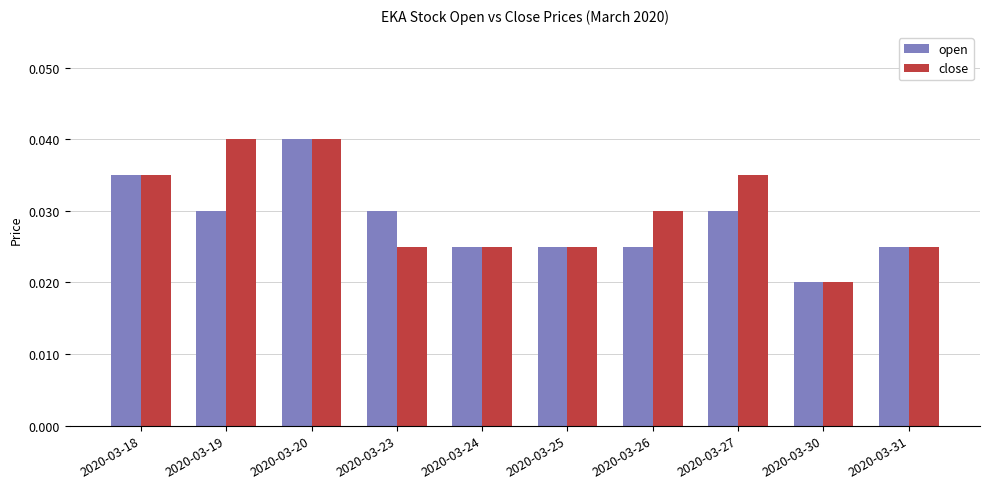

At which label is close closest to 0?

2020-03-30